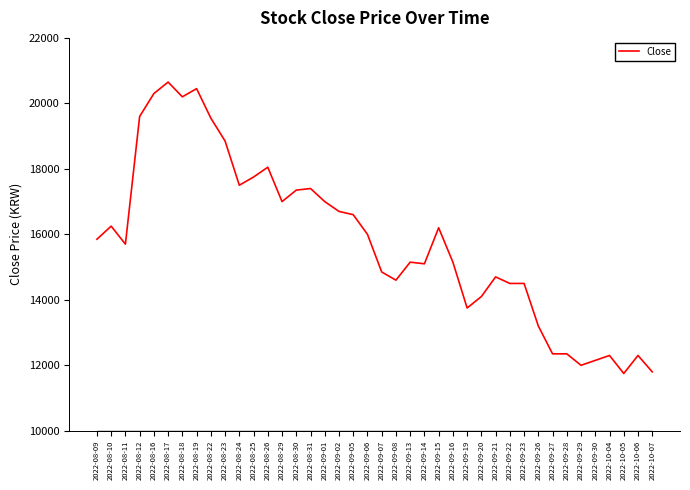

How many lines are shown in the chart?

1